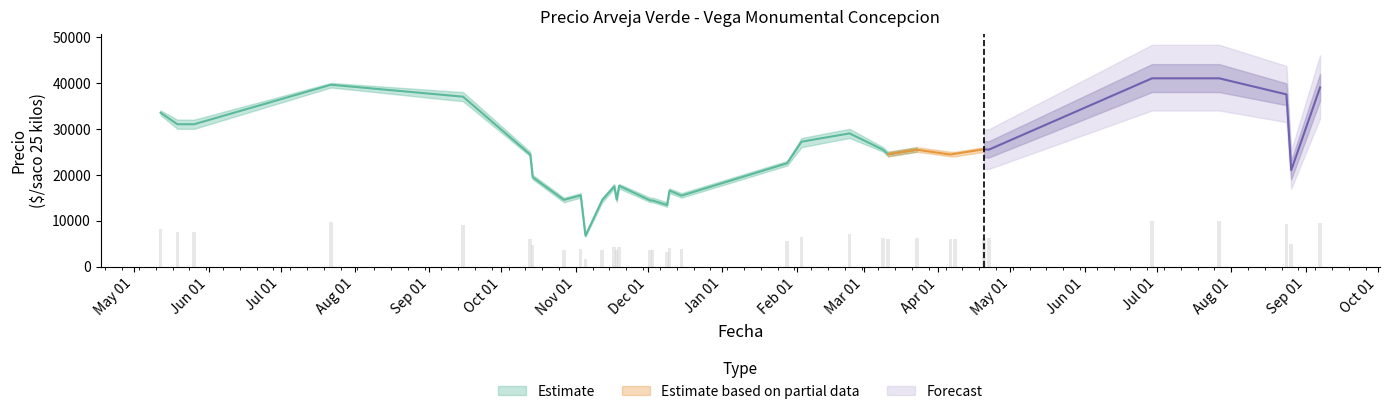

How many values in the Precio promedio ponderado series exceed 24467?

16